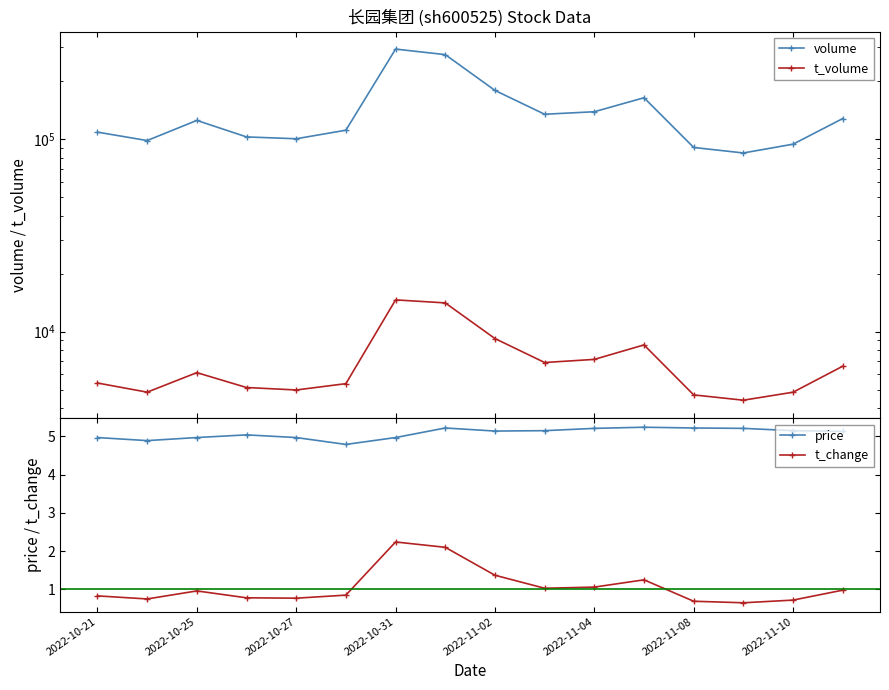

How many values in the t_volume series exceed 6122?

7